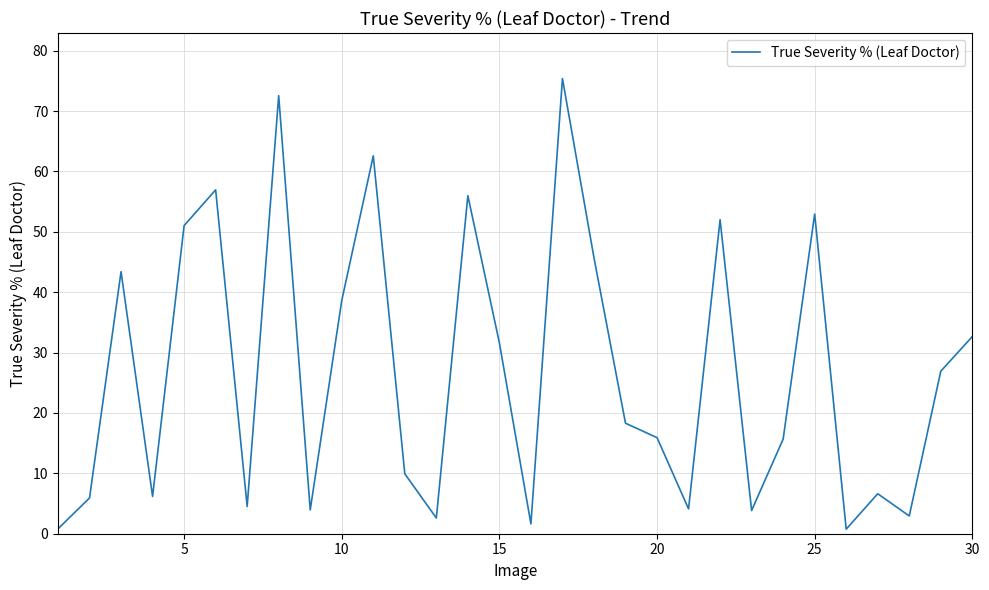

What is the difference between the maximum and minimum values?

74.6